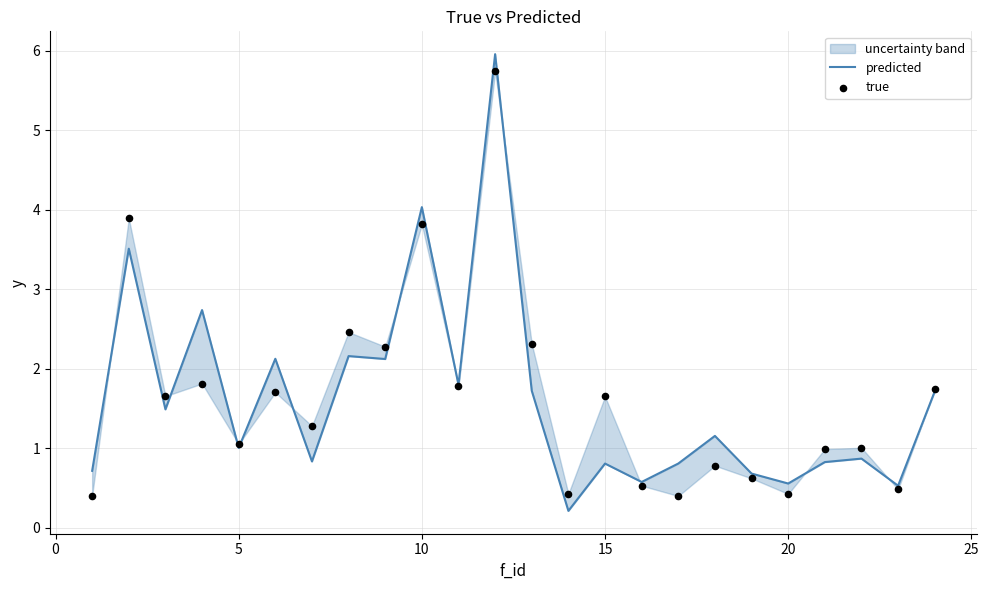

Which series has the largest total across all categories?

true